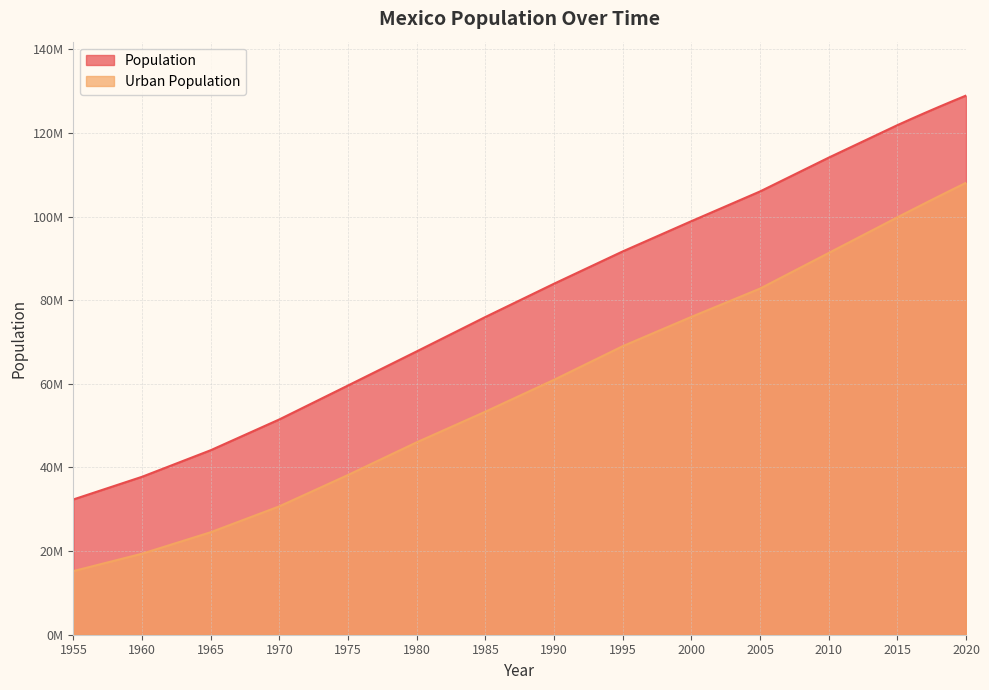

What is the maximum value shown in the chart?

128932753